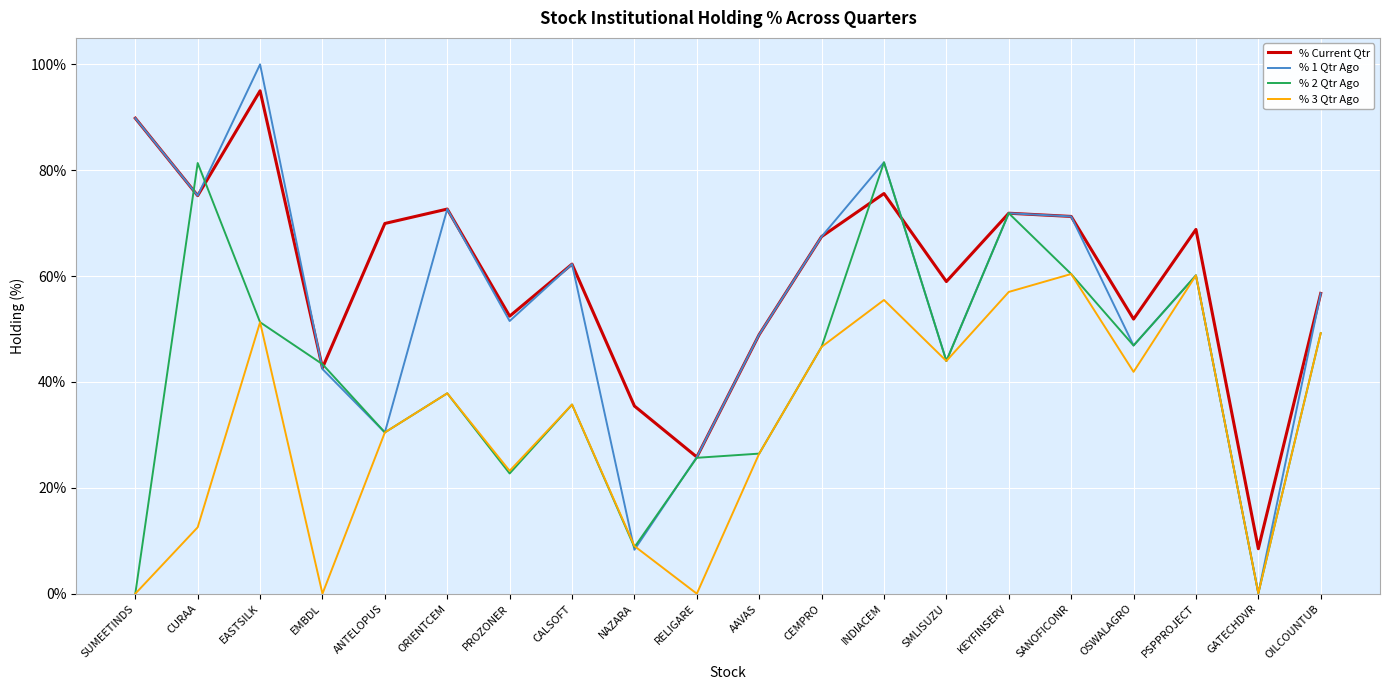

Which category has the highest value in the % Current Qtr series?

EASTSILK